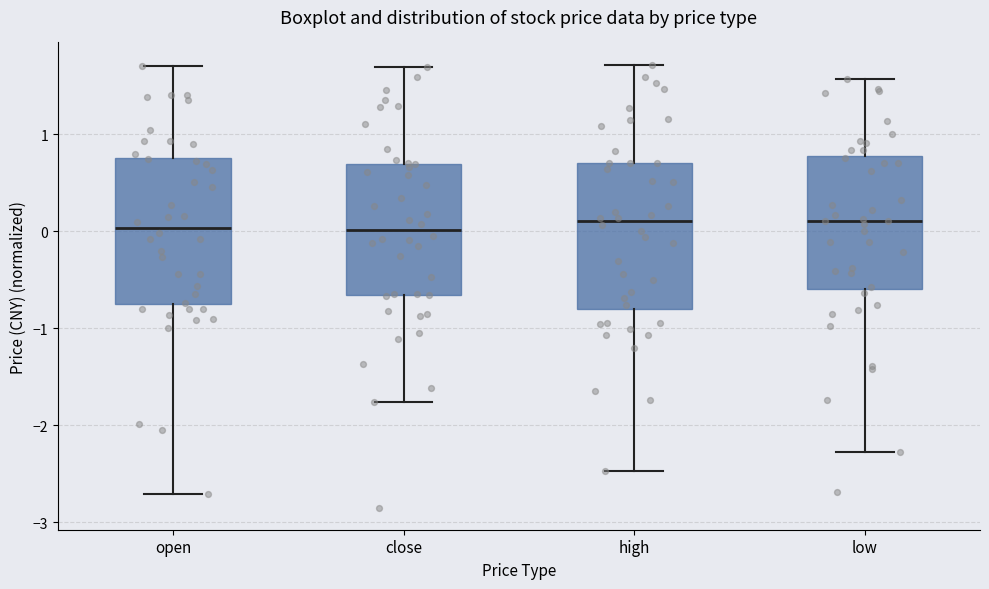

Where is the upper edge of the box for open on the y-axis? The values are not printed on the chart, so give them approximately, as read against the axis.

0.8